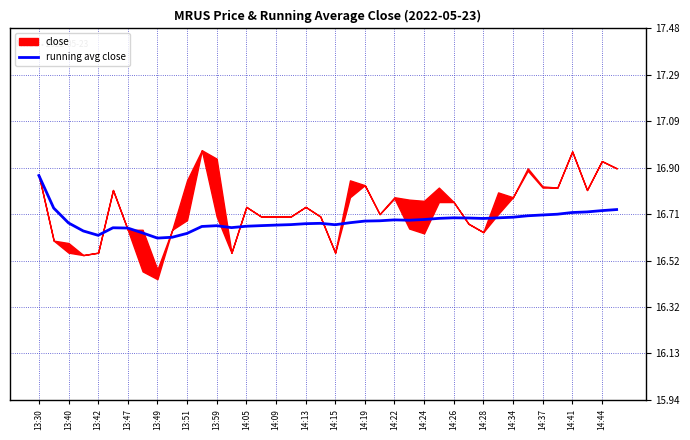

True or false: running avg close has a value of 26.2 at 14:15.

False